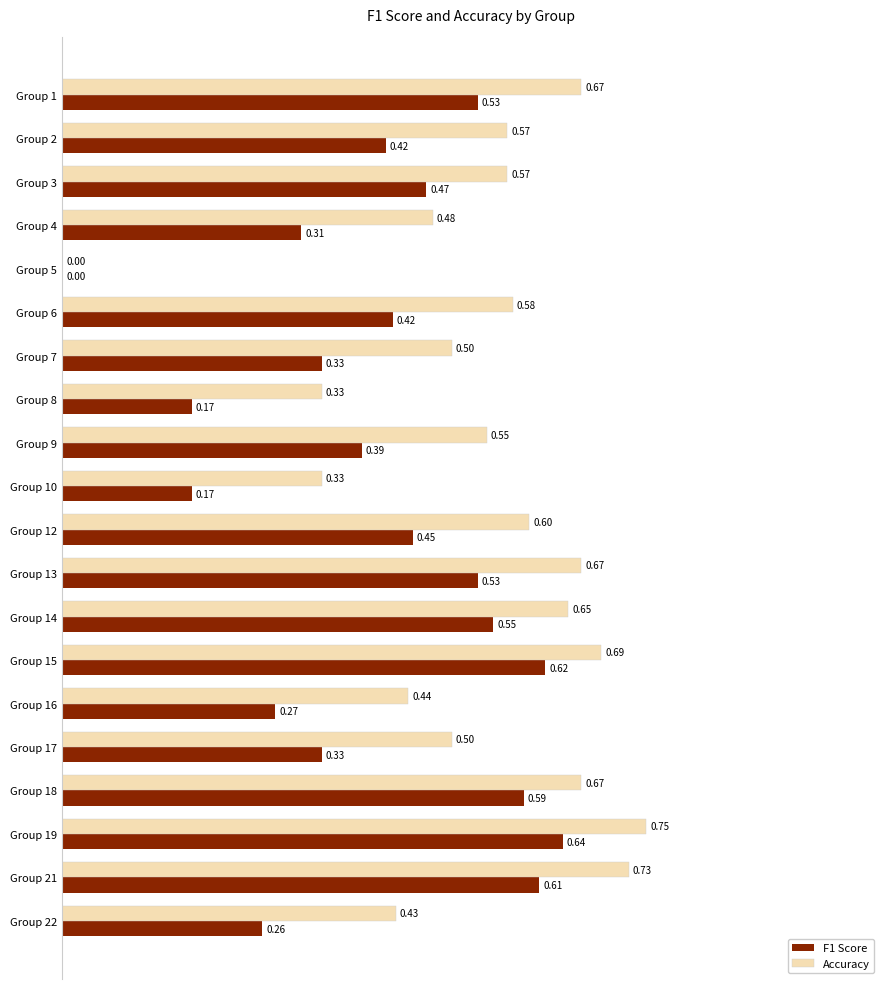

Which series changed the most between Group 1 and Group 5?

Accuracy